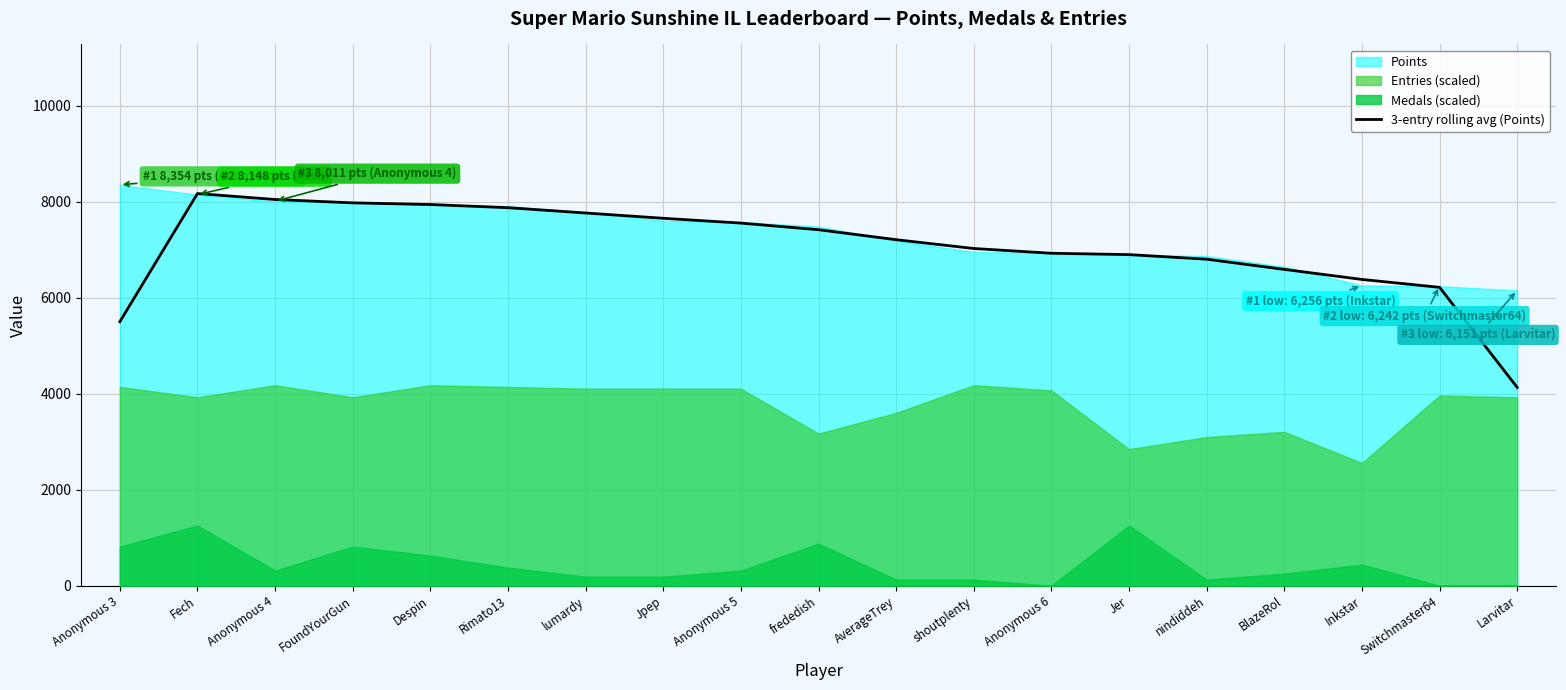

What is the label of the 3rd point from the left?

Anonymous 4